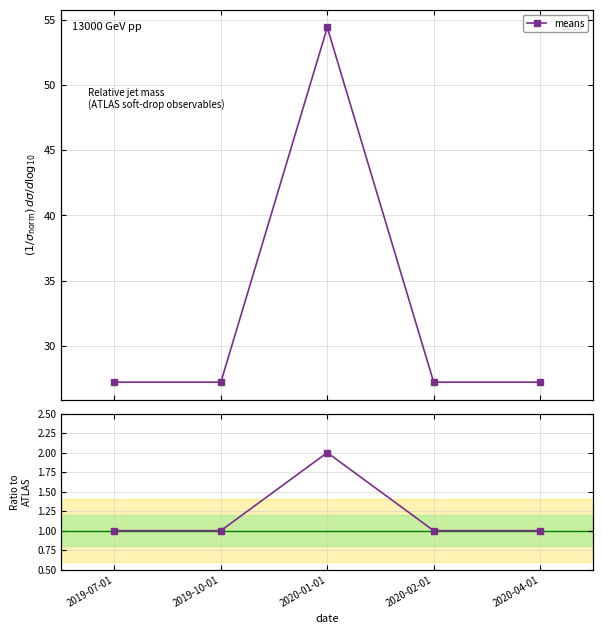

Reading left to right, what are all the values shown in this chart?

1	1	2	1	1